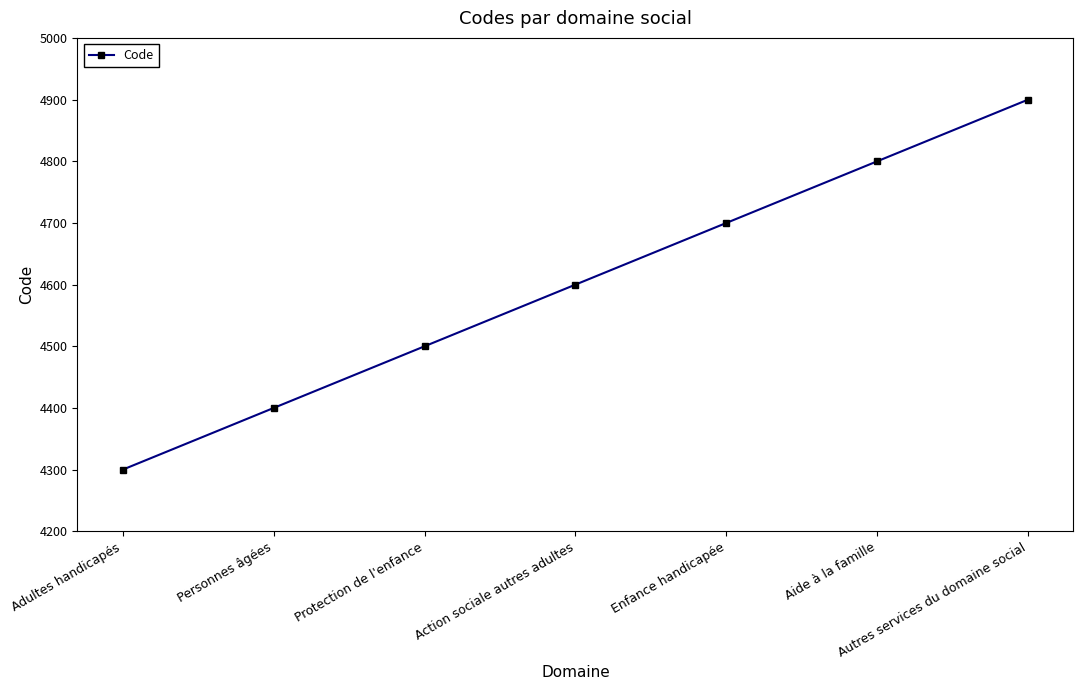

What is the approximate value at Autres services du domaine social?

4900